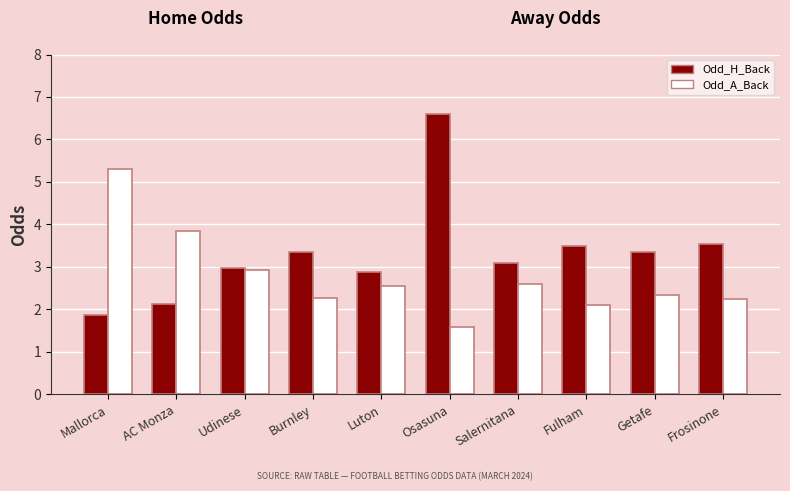

How many categories are shown in the chart?

10